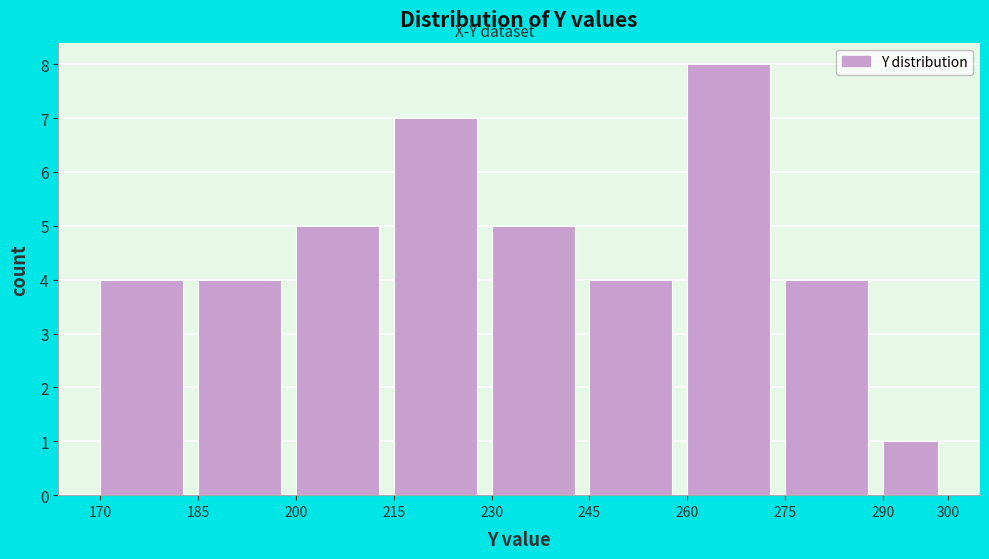

Over which range of the x-axis is the bar tallest?

260 to 275